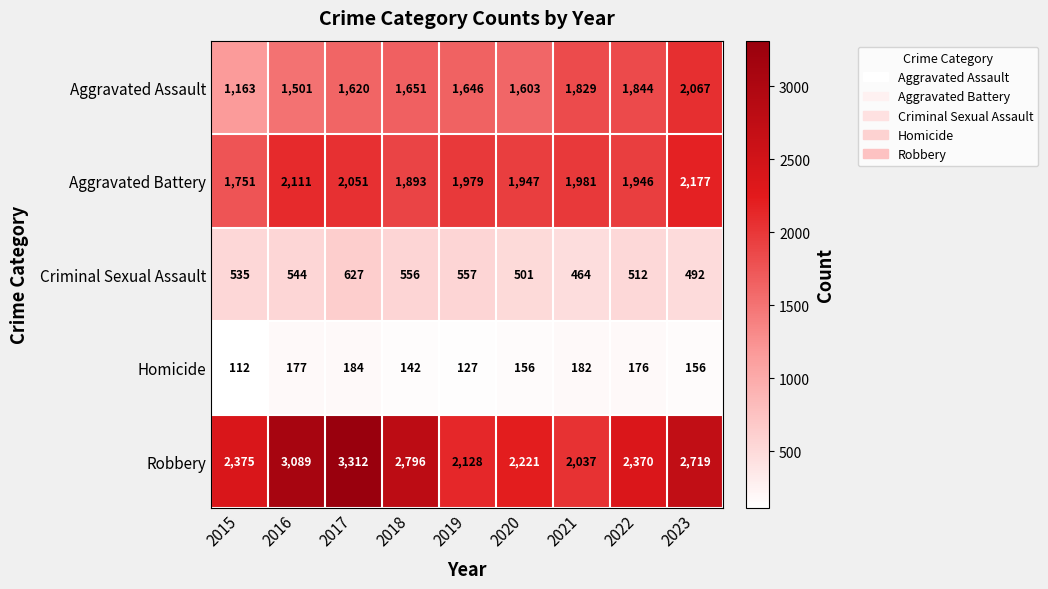

What is the spread (max minus min) of values at 2023?

2563